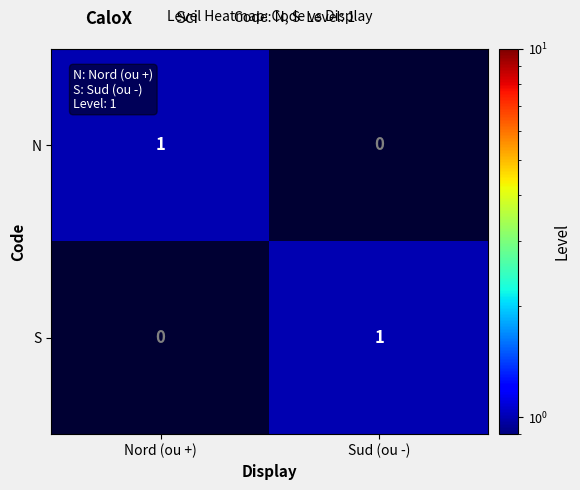

Which category has the highest value in the S series?

Sud (ou -)